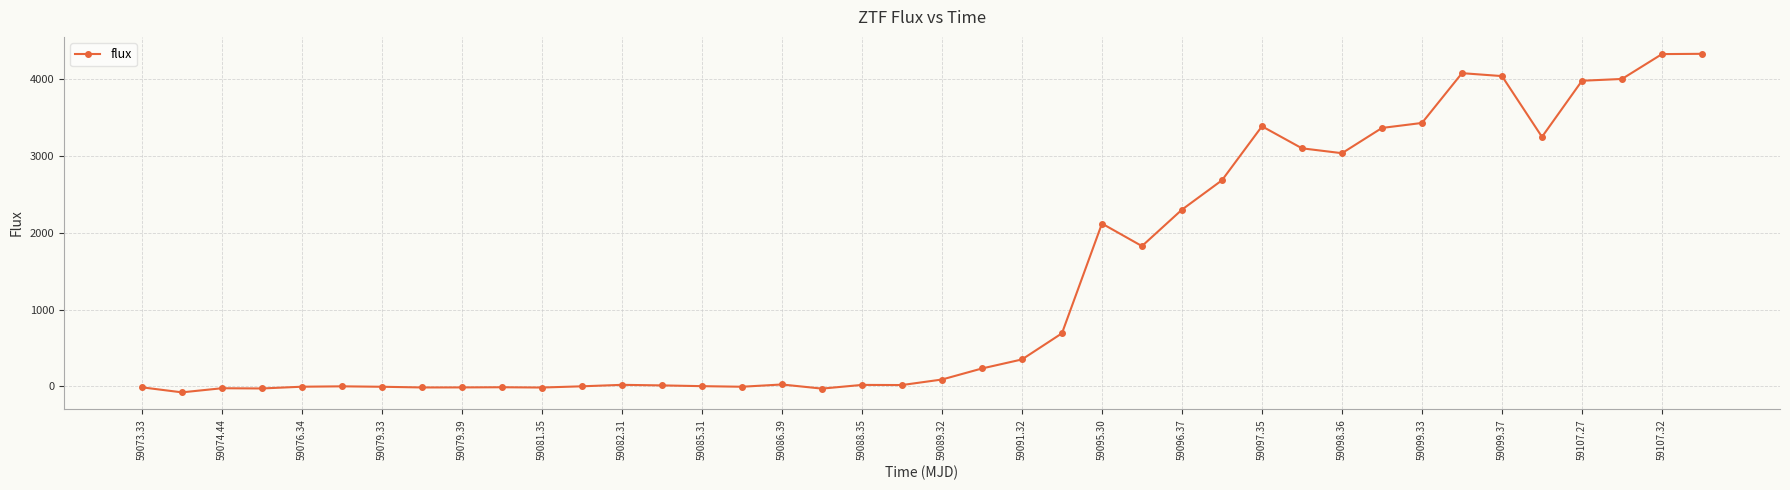

What is the average value?

1362.0